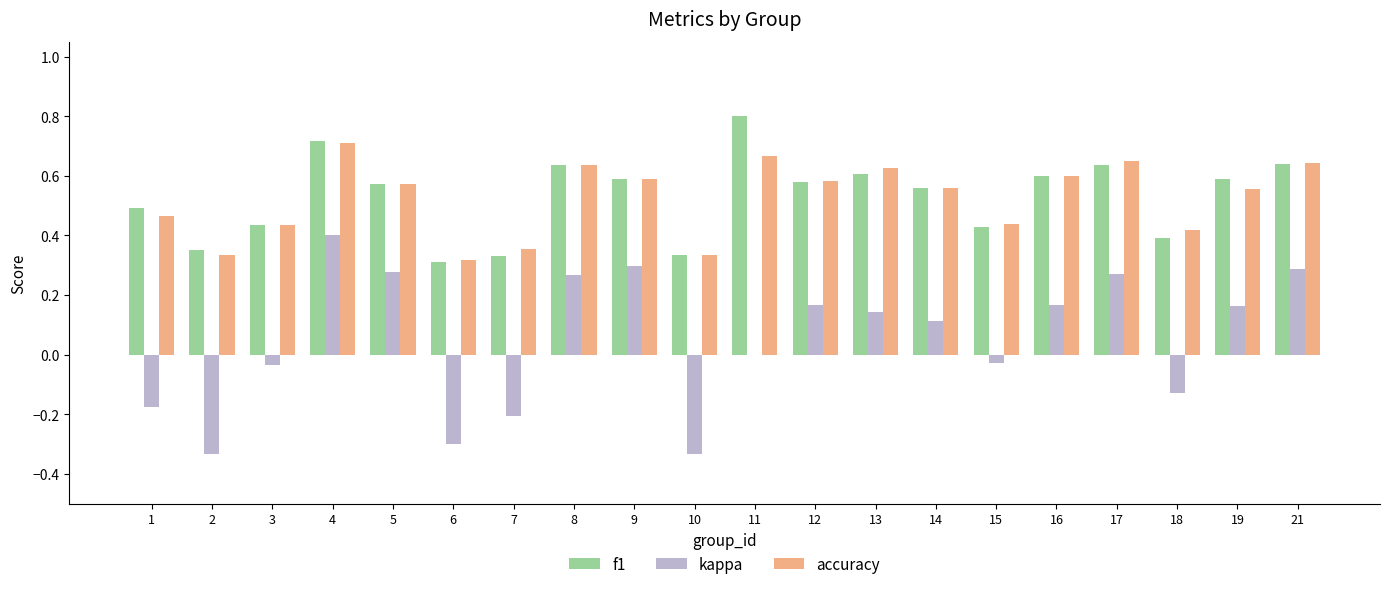

How many series are shown in this chart?

3